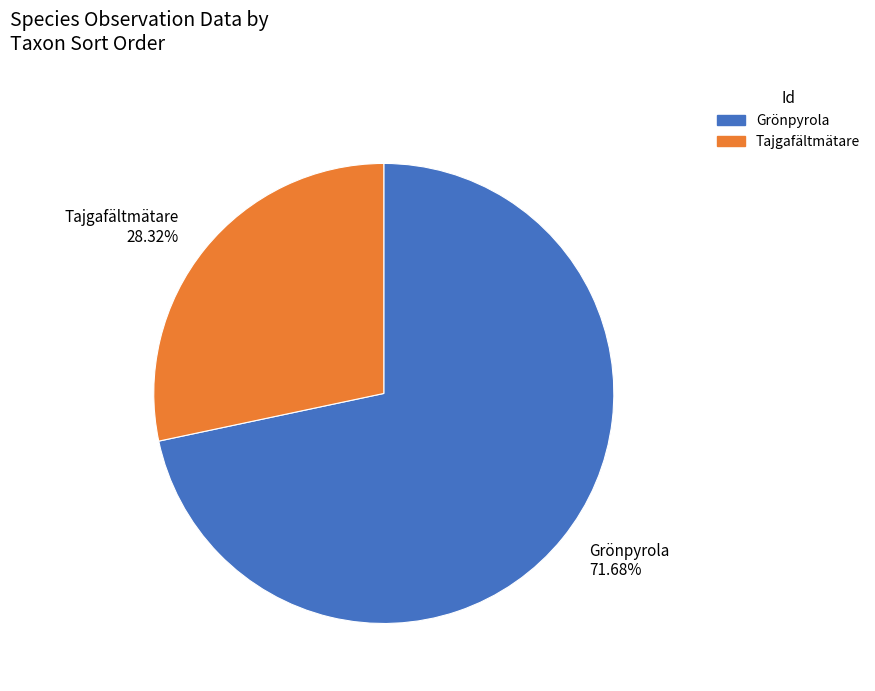

Do Tajgafältmätare and Grönpyrola together represent more than half of the pie?

Yes